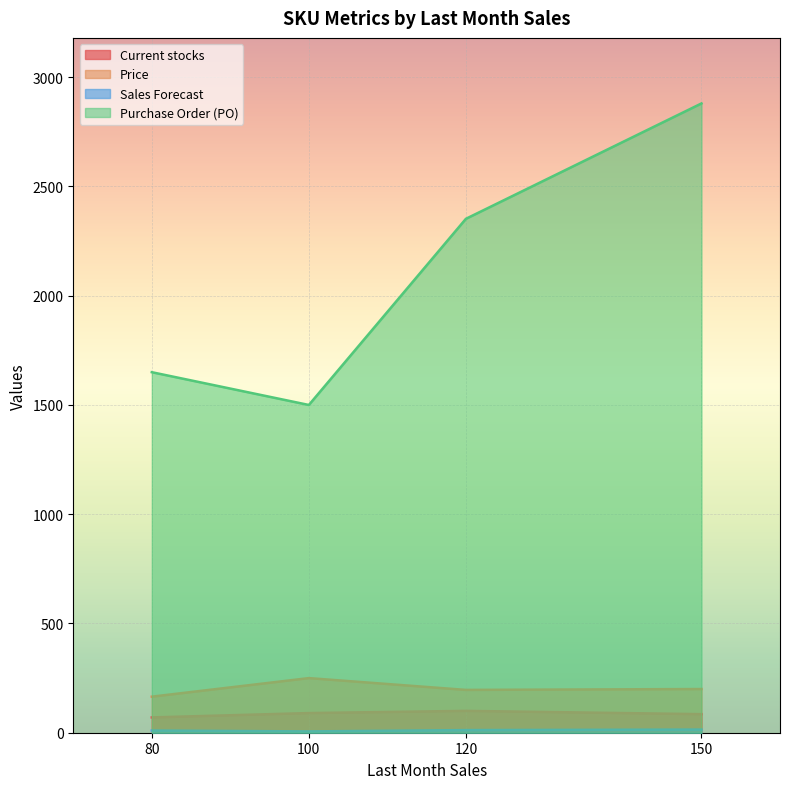

Which has a higher value, 120 or 80?

120